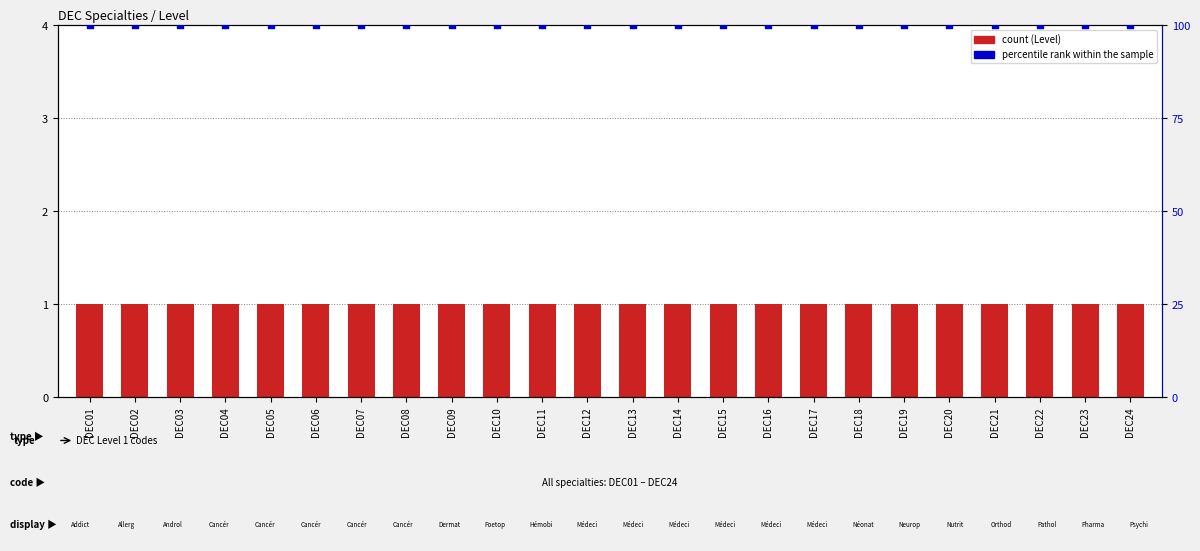

At how many categories does at least one series exceed 24?

24